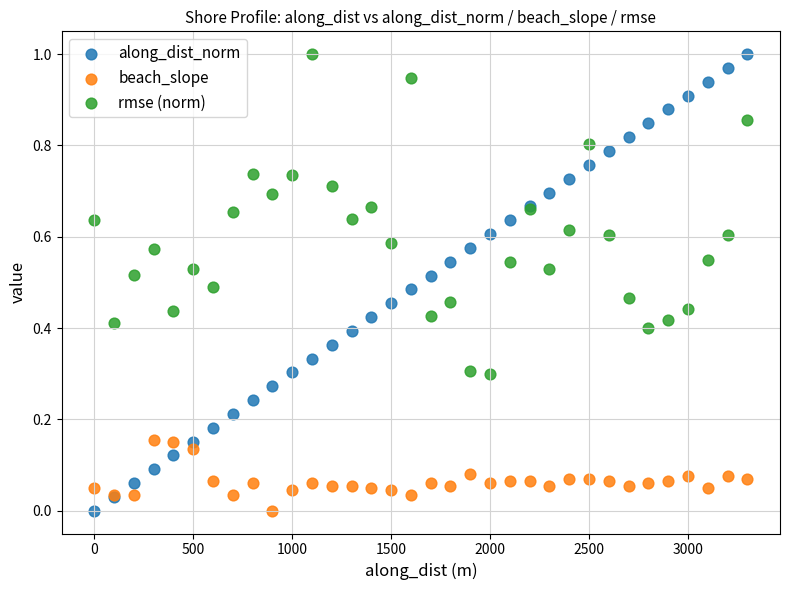

What is the X range (max minus min) for the scatter plot?

3299.7